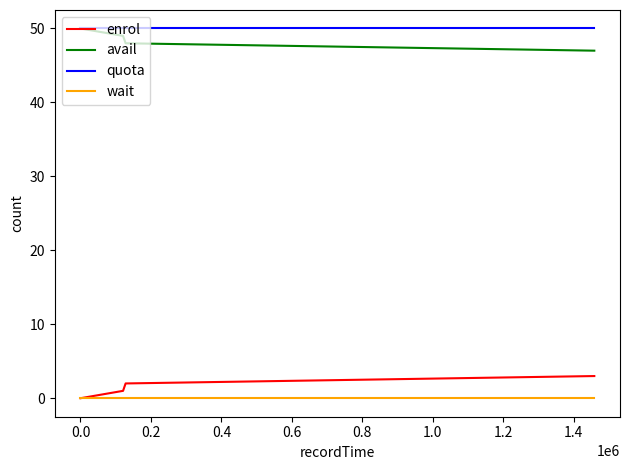

True or false: quota and wait cross at least once.

False